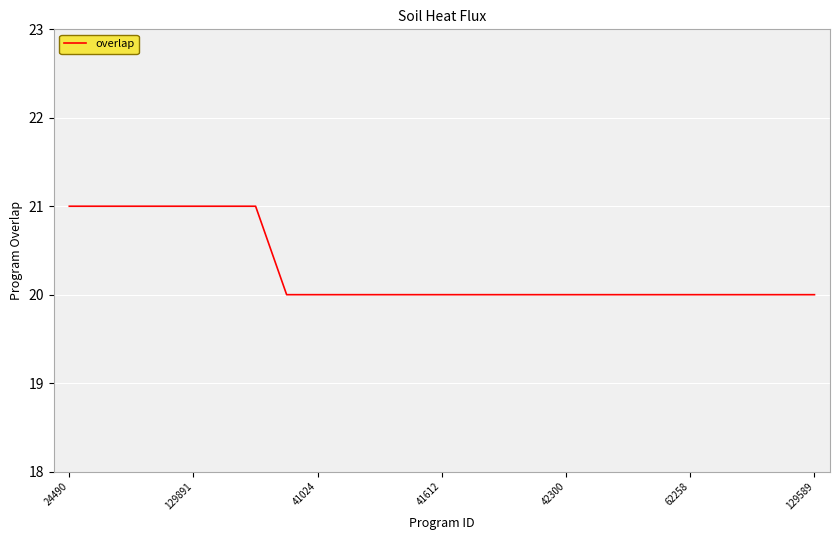

What is the smallest value displayed?

20